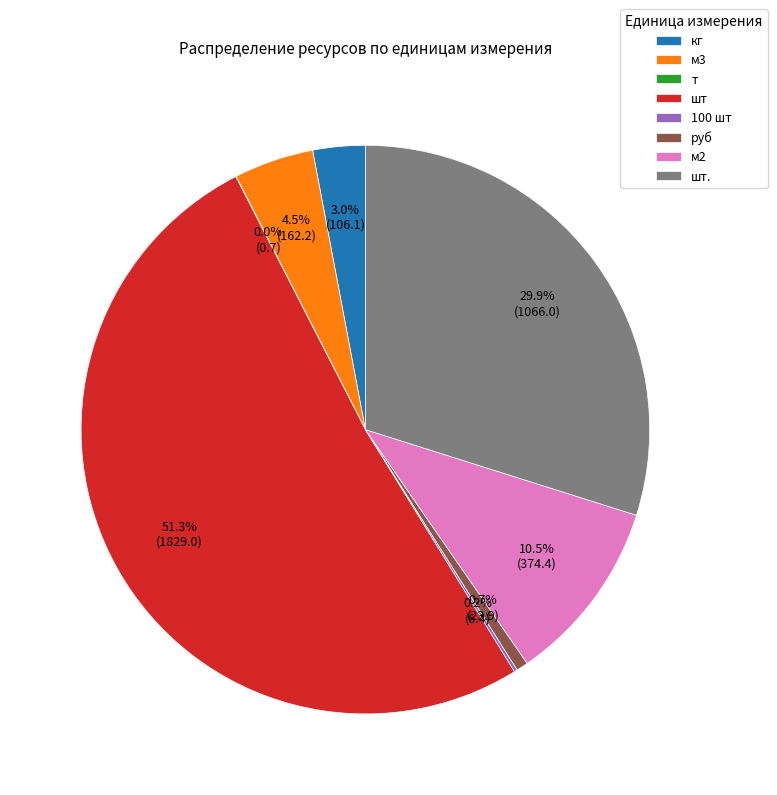

Is м2 the majority of the pie?

No